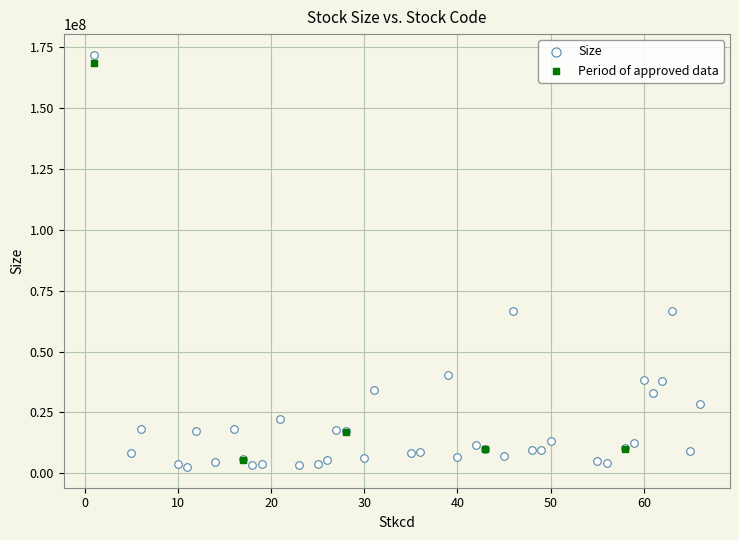

Which series has the largest Y range (max minus min)?

Size